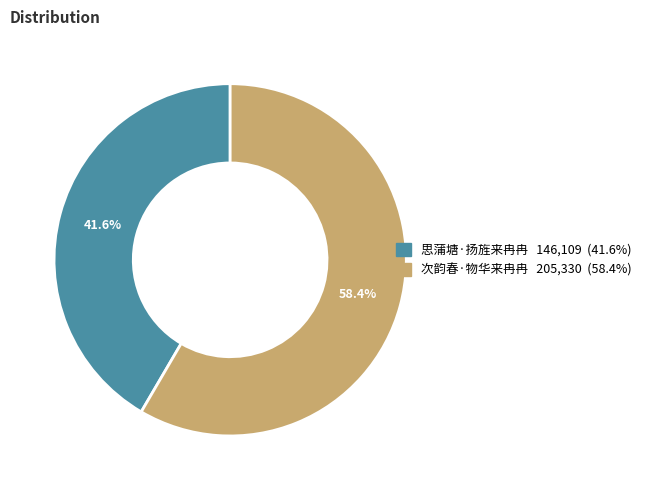

Is it true that 次韵春·物华来冉冉 is 58% of the pie?

True